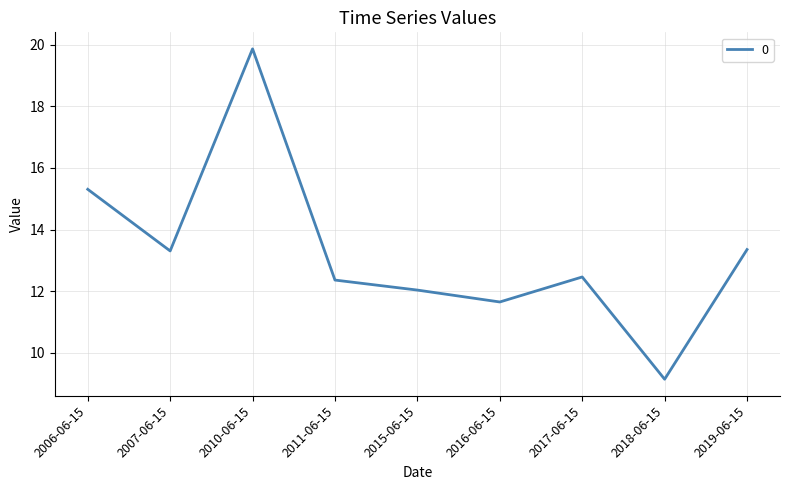

What position from the left is 2016-06-15?

6